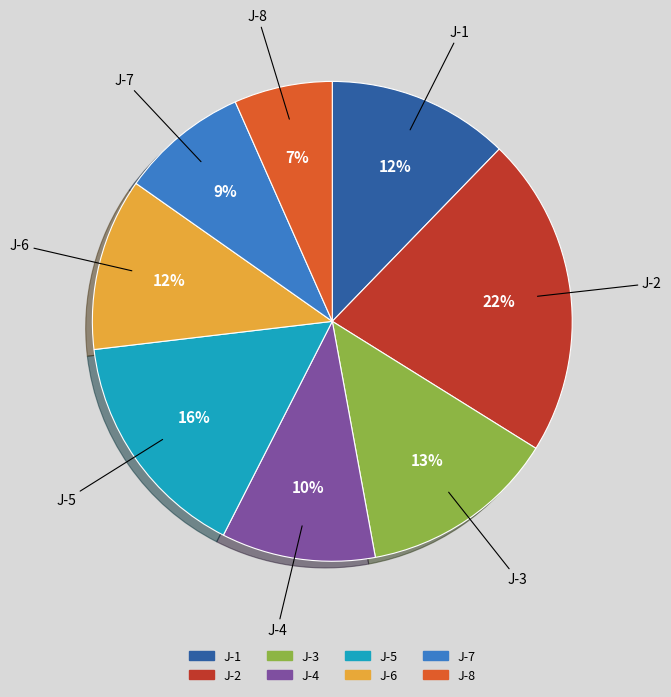

Does any single category account for the majority?

No